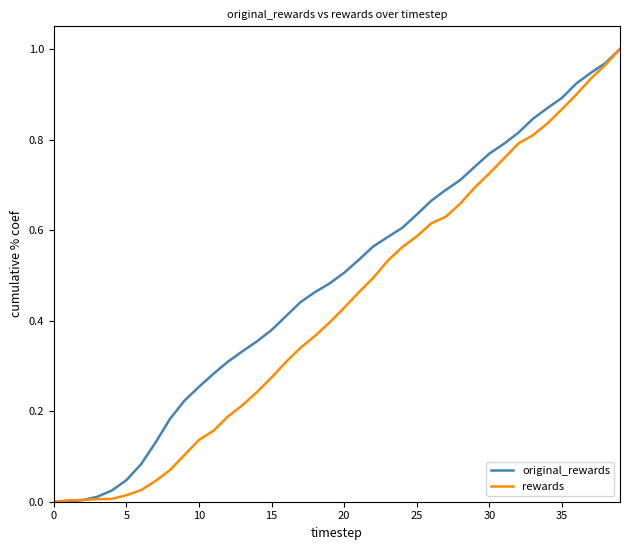

List the series in order of their overall mean, highest first.

original_rewards, rewards